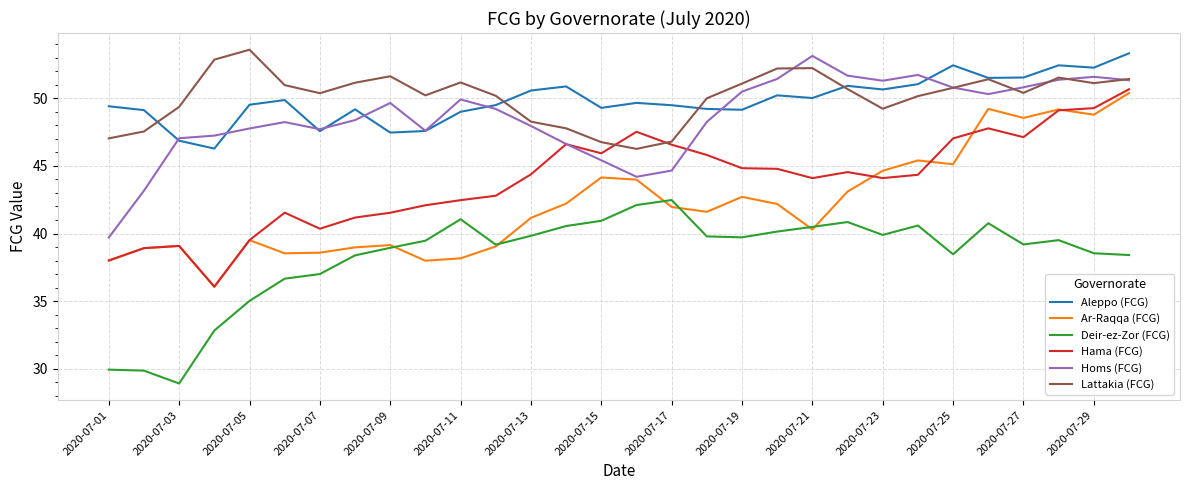

Does the chart display data point markers on the line(s)?

No